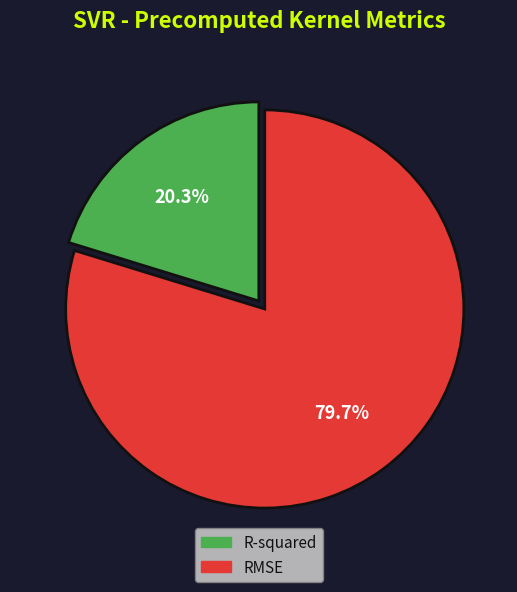

How many segments does this pie chart have?

2